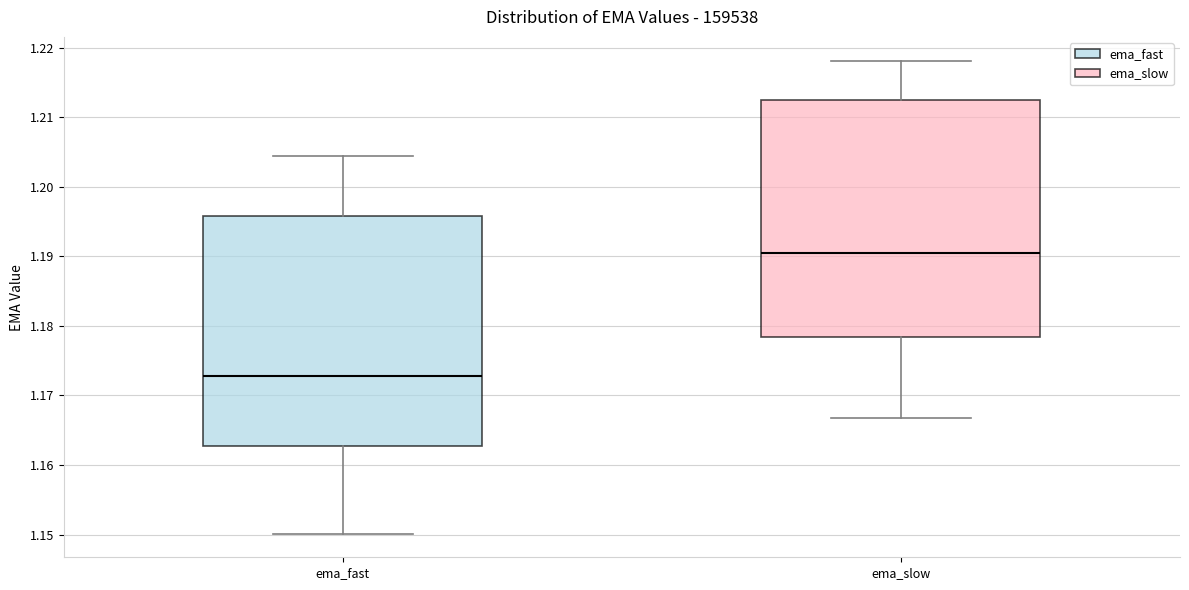

Reading left to right, read every box against the y-axis: the position of its median line, the range the box covers, and the ends of its whiskers. The values are not printed on the chart, so give them approximately, as read against the axis.

ema_fast: median 1.173, box 1.163 to 1.196, whiskers 1.150 to 1.204
ema_slow: median 1.190, box 1.178 to 1.212, whiskers 1.167 to 1.218